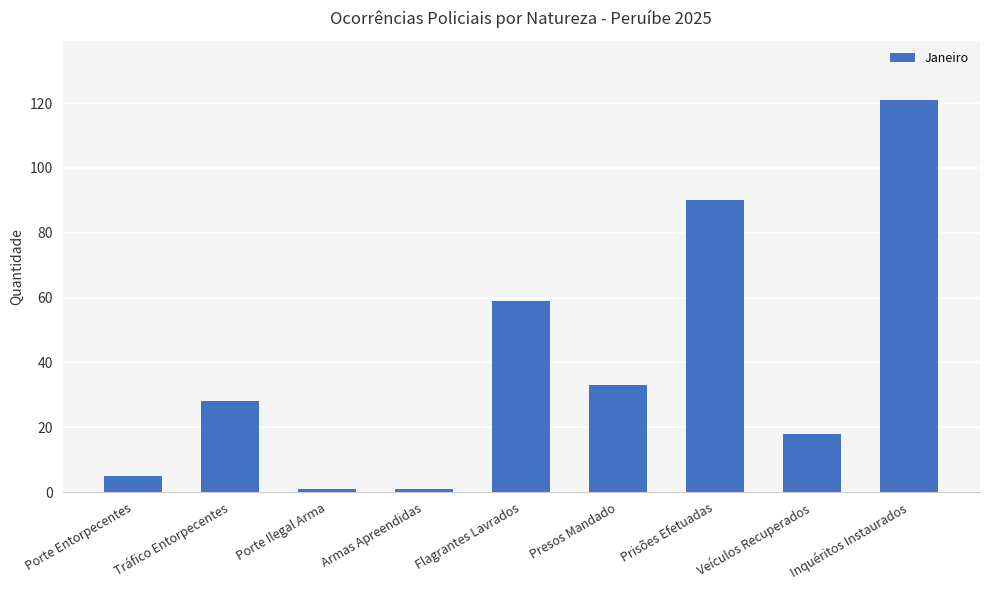

What is the difference between the maximum and second lowest values?

120